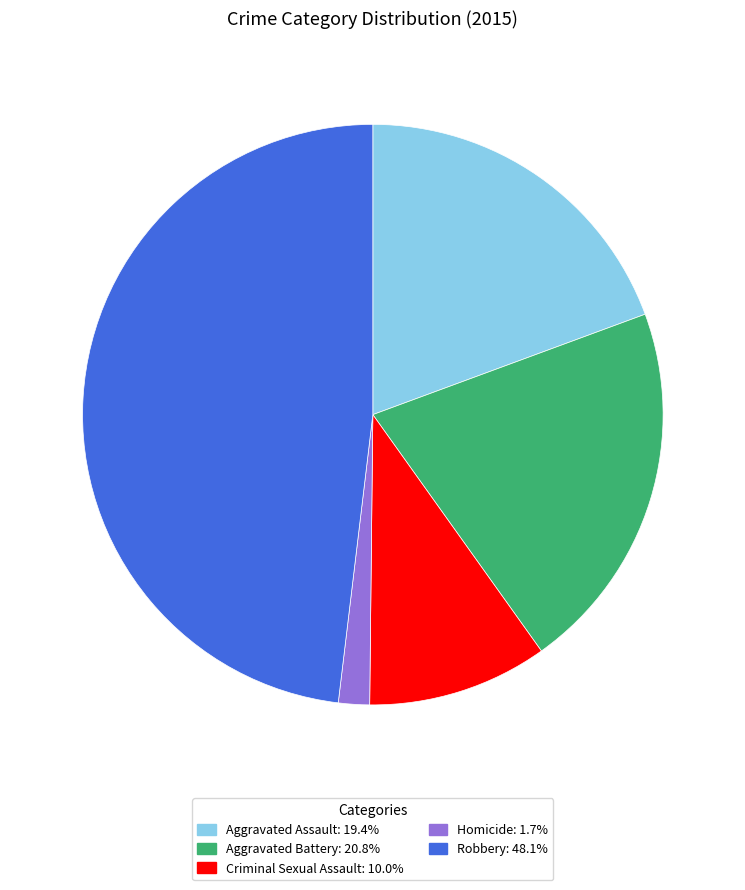

Is it true that Aggravated Battery is 21% of the pie?

True